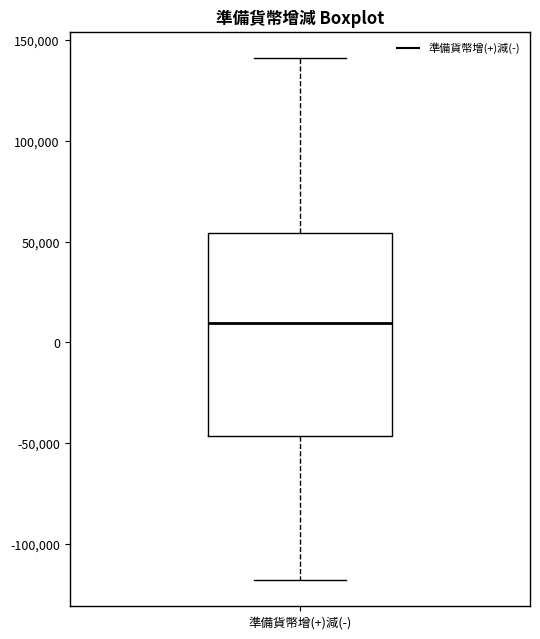

Transcribe this box plot: give where the median line is, the range the box spans, and where the two whiskers end, as read against the y-axis. The values are not printed on the chart, so give them approximately, as read against the axis.

median 10000, box -45000 to 55000, whiskers -120000 to 140000